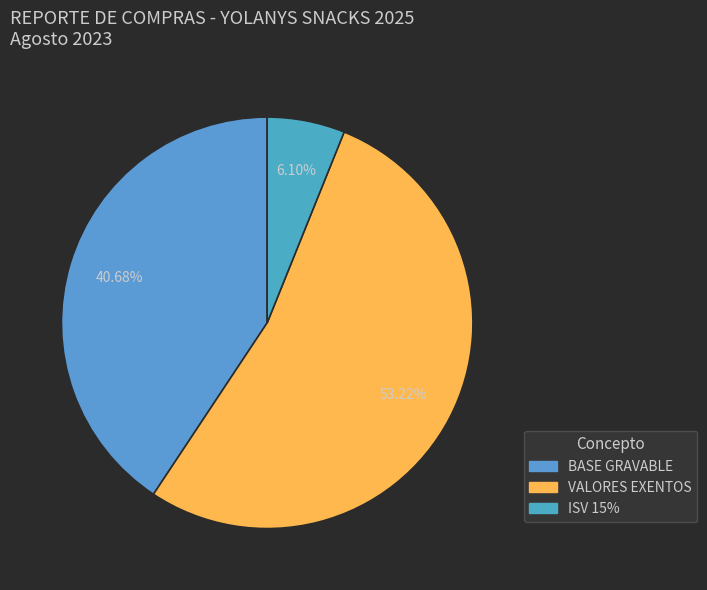

How many slices are in this pie chart?

3